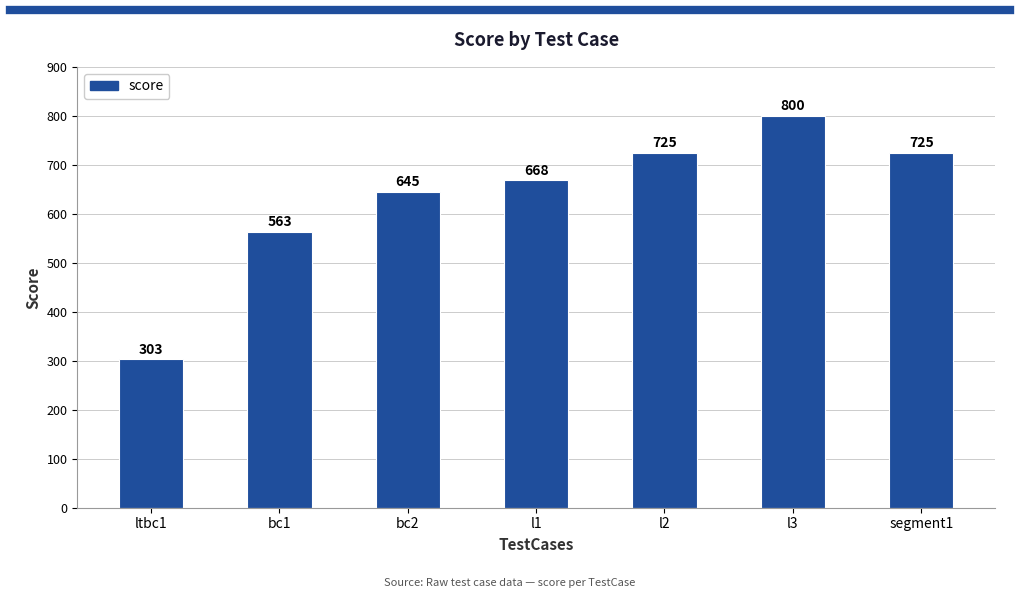

What is the average value?

633